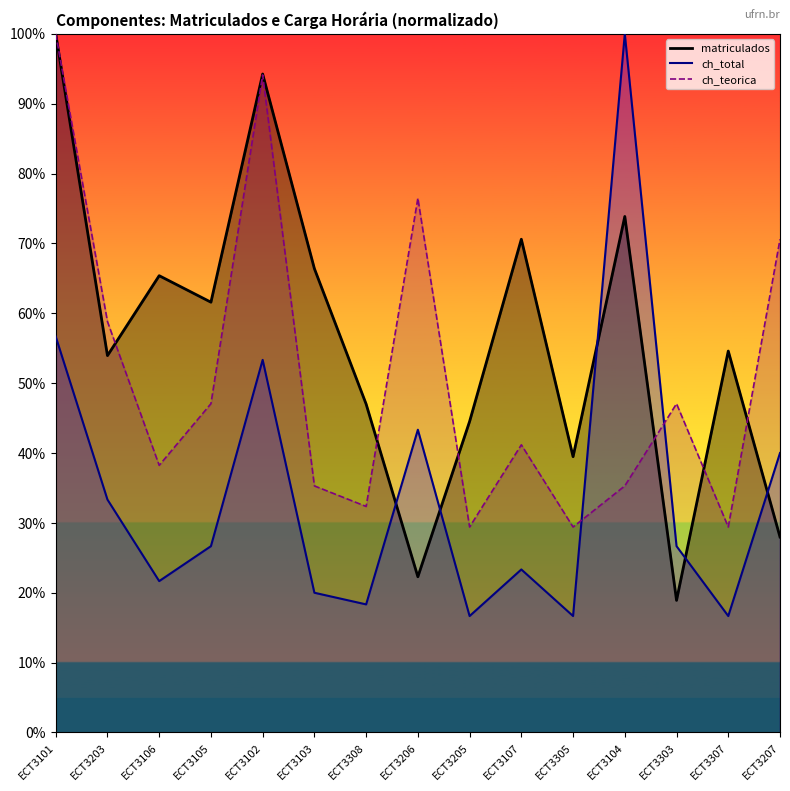

True or false: ch_teorica and matriculados cross at least once.

True